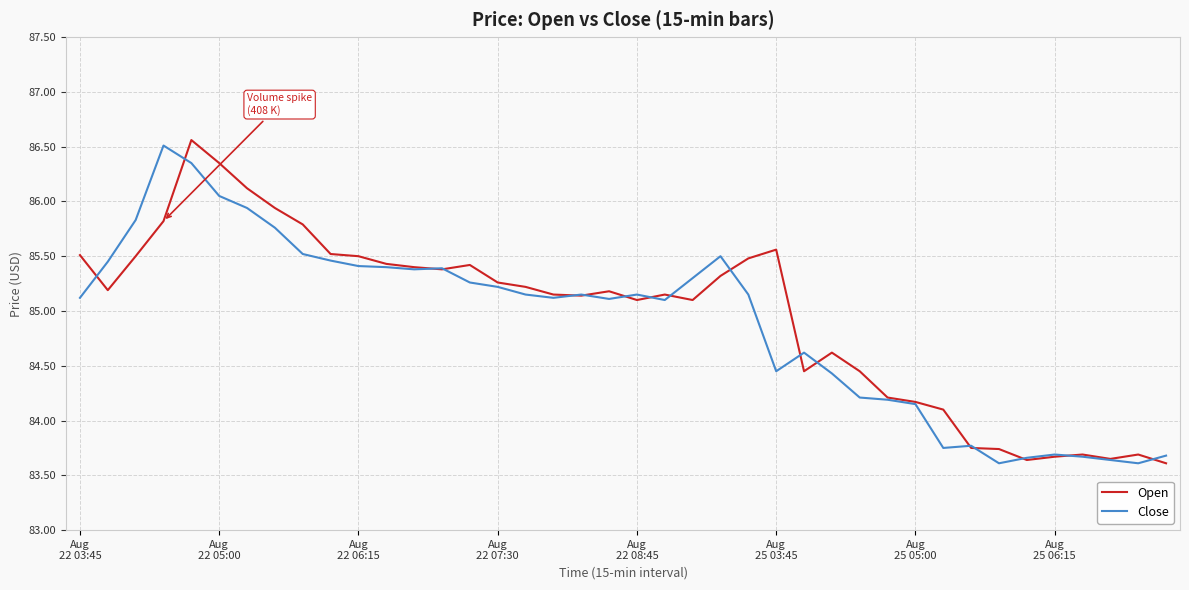

Which series ends up on top after the final intersection of Close and Open?

Close